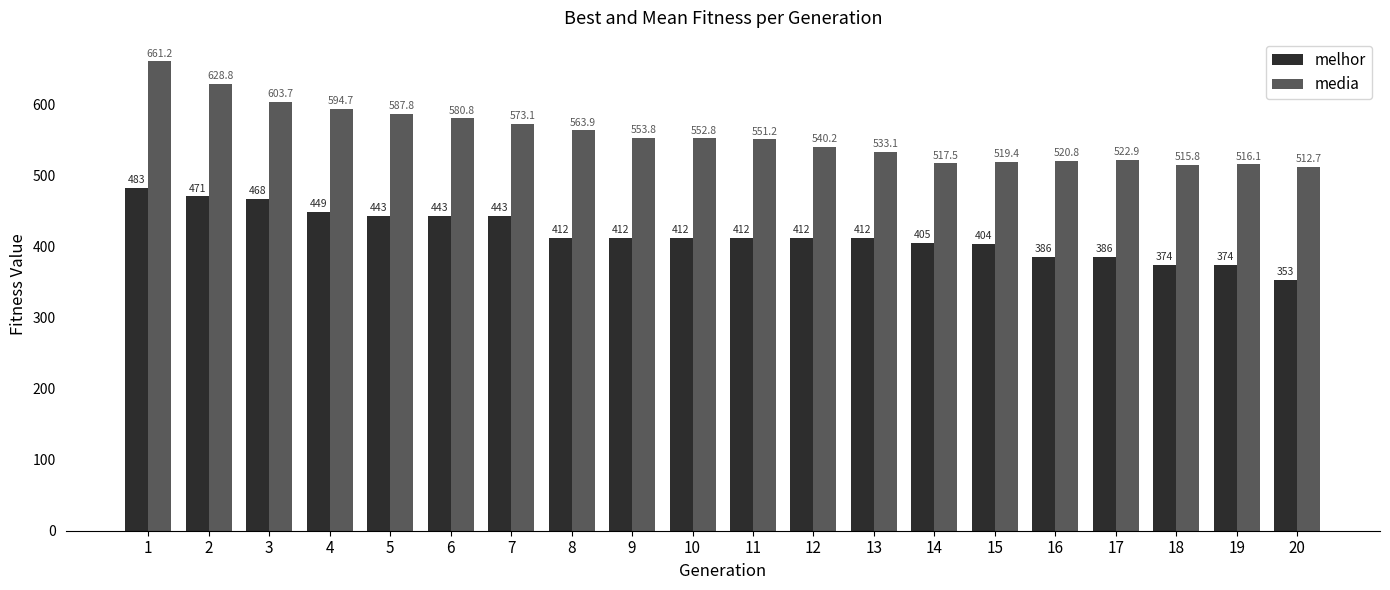

Which category has the highest value in the media series?

1